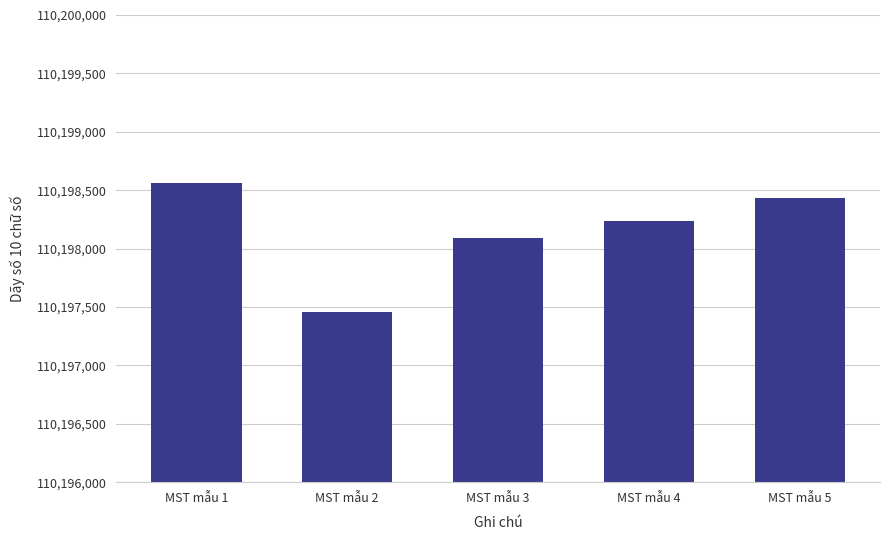

How many values are below 110198232?

2